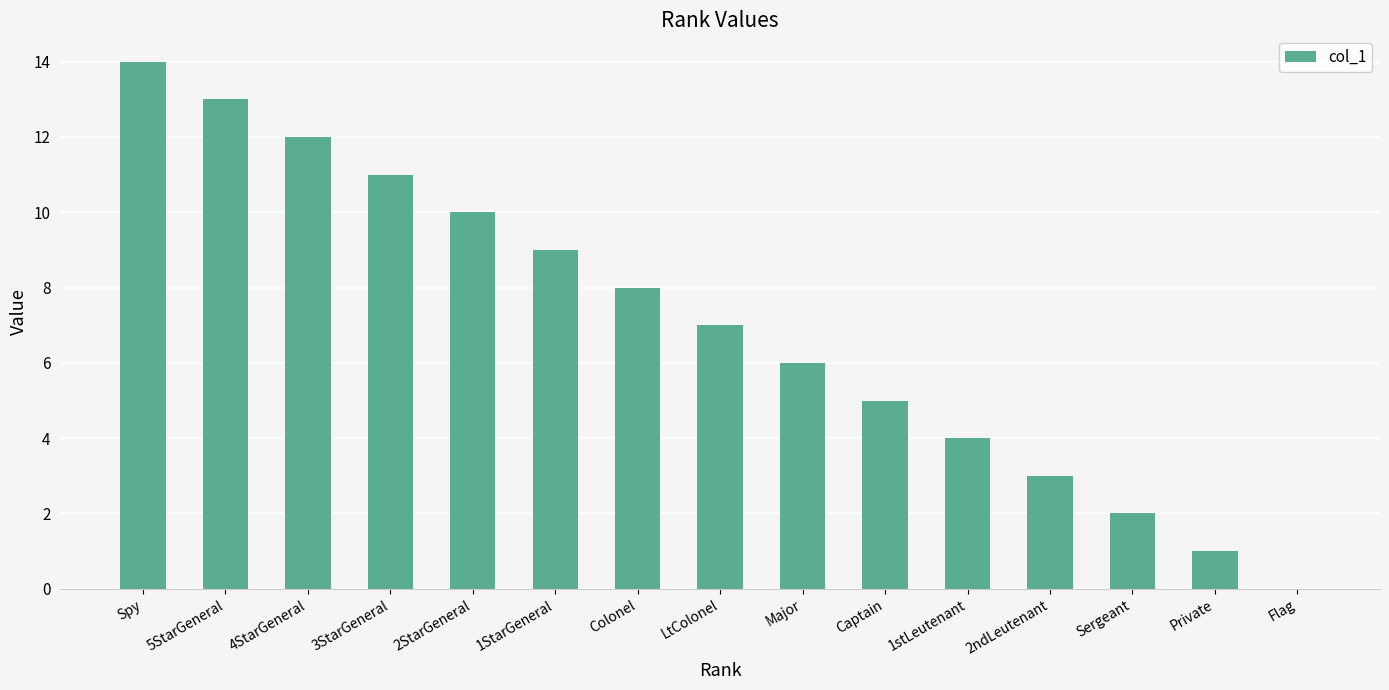

Reading right to left, list all the values displayed in this chart.

Flag=0	Private=1	Sergeant=2	2ndLeutenant=3	1stLeutenant=4	Captain=5	Major=6	LtColonel=7	Colonel=8	1StarGeneral=9	2StarGeneral=10	3StarGeneral=11	4StarGeneral=12	5StarGeneral=13	Spy=14